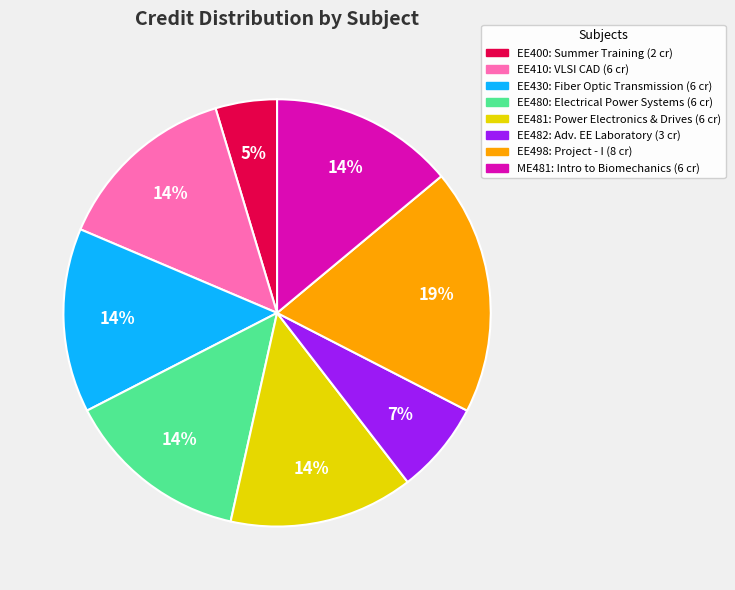

To the nearest percent, what percentage of the pie is EE481?

14%